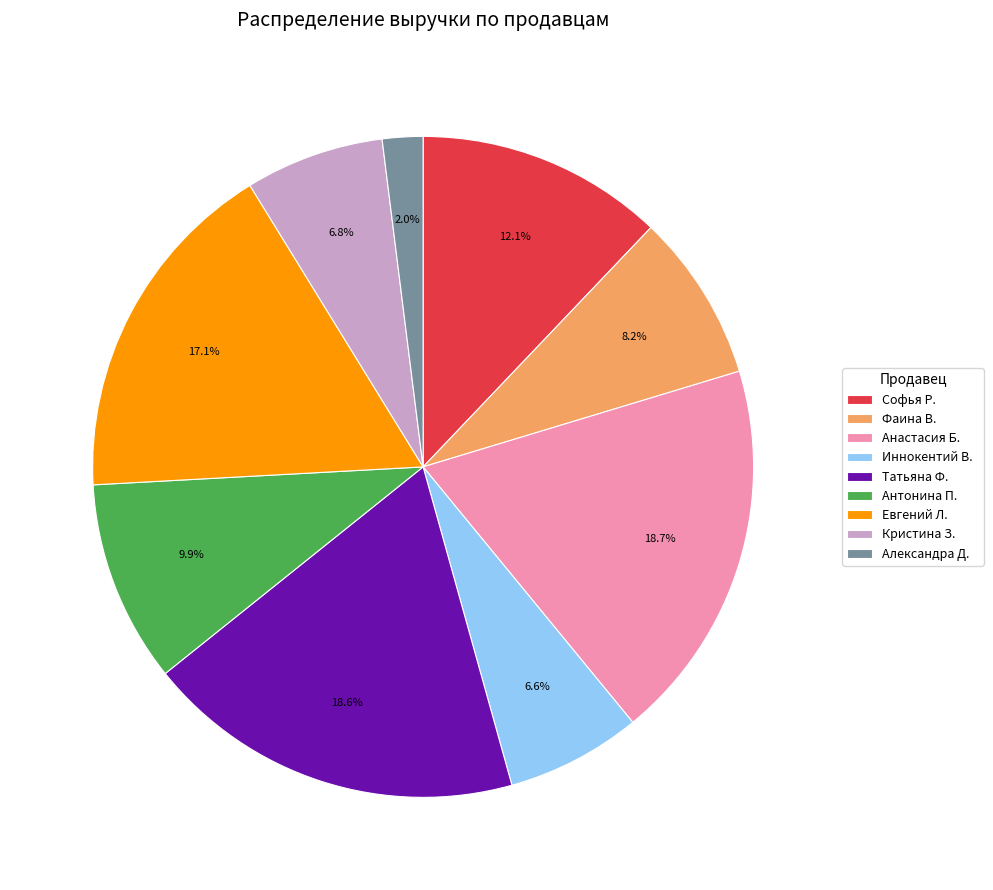

To the nearest percent, what is the difference between the largest and smallest slice percentages?

17%